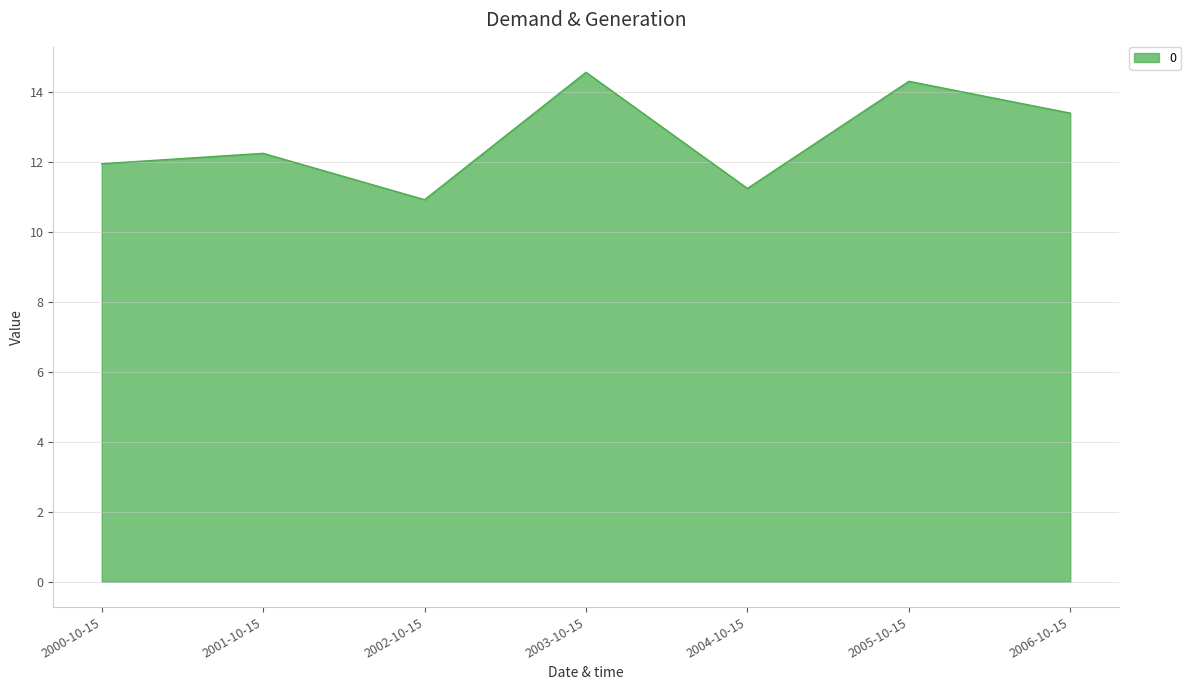

The value at 2005-10-15 is 14.3. True or false?

True